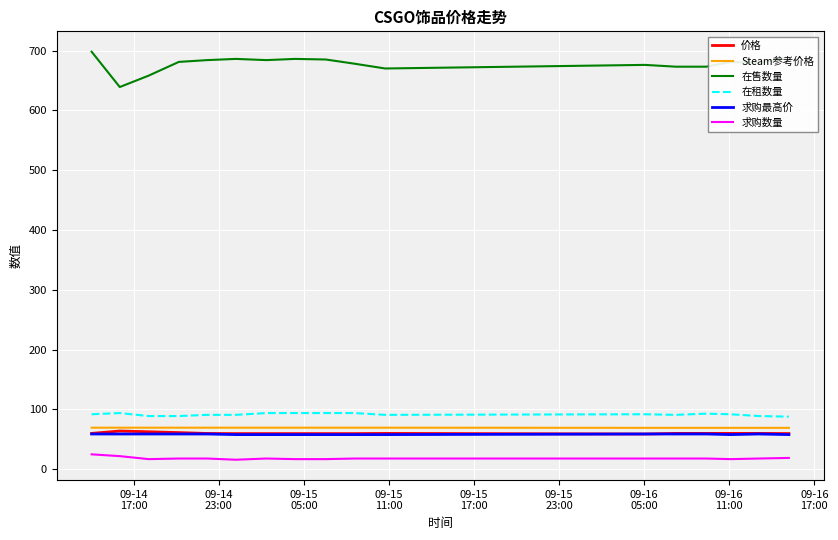

Which series has the largest total across all categories?

在售数量